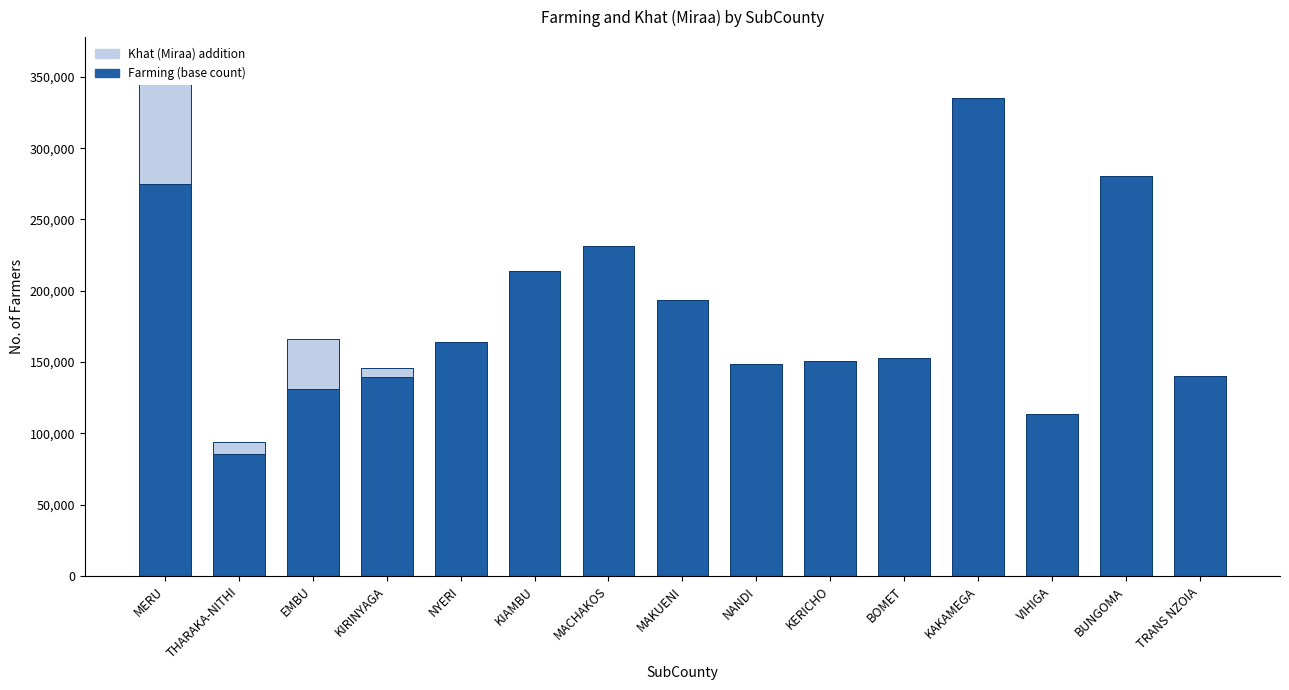

Is it true that Farming (base) equals 193531 at MAKUENI?

True